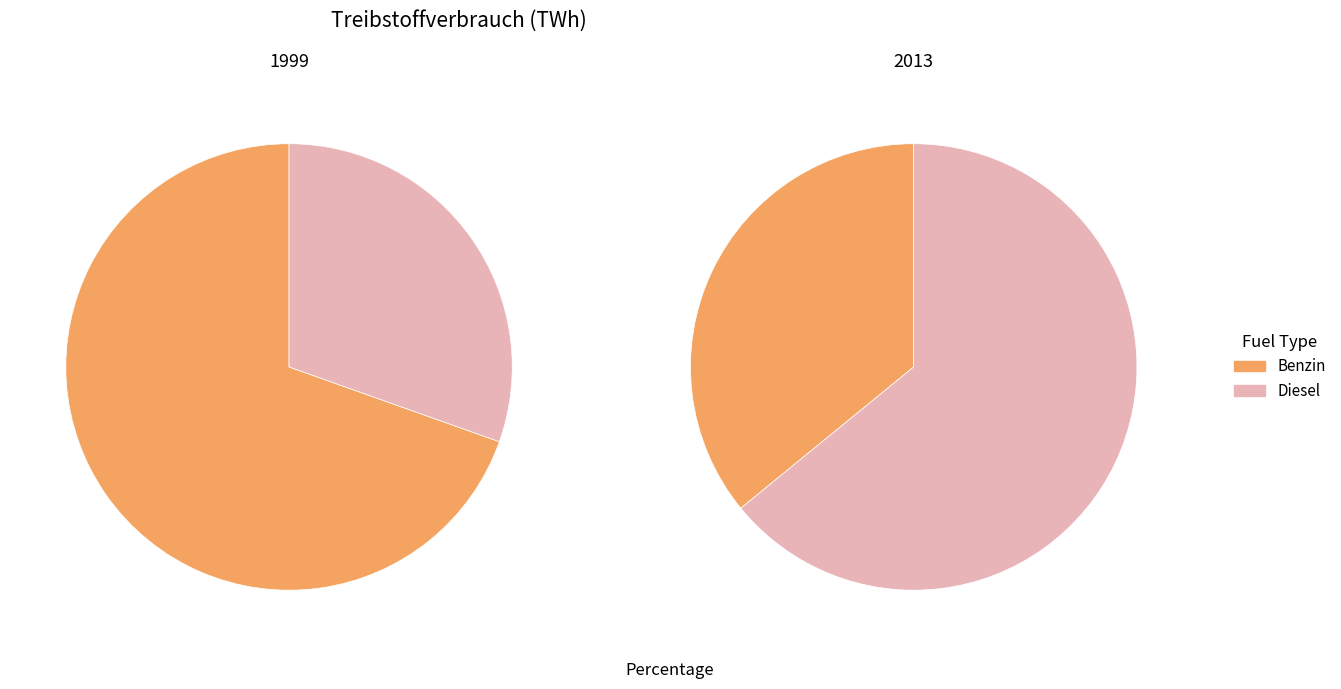

To the nearest percent, what portion does Benzin represent?

36%